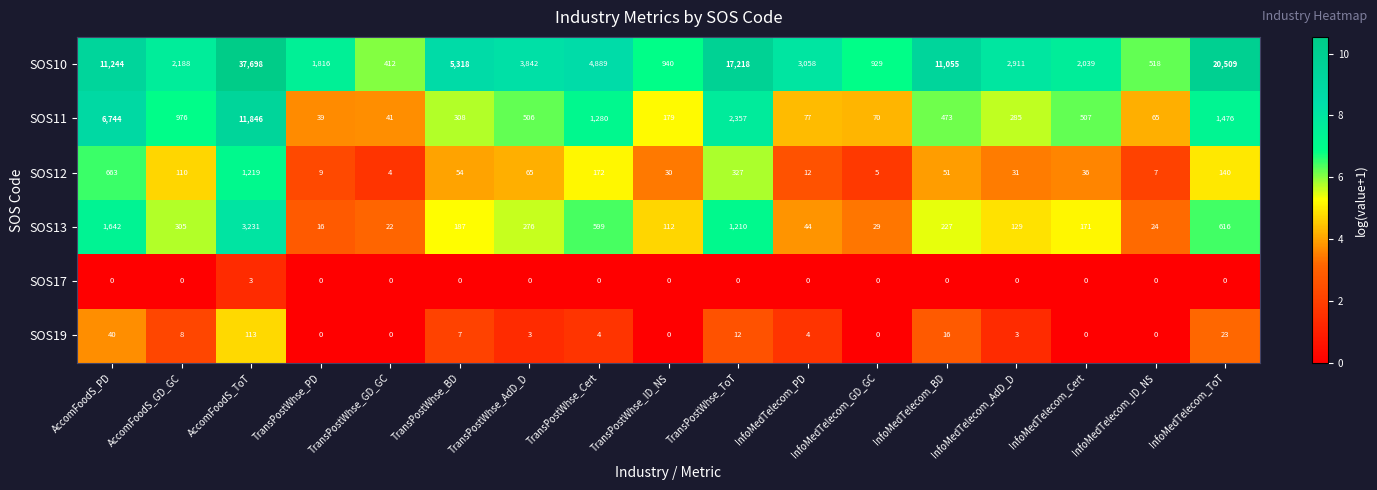

Is it true that SOS17 equals 0 at AccomFoodS_PD?

True